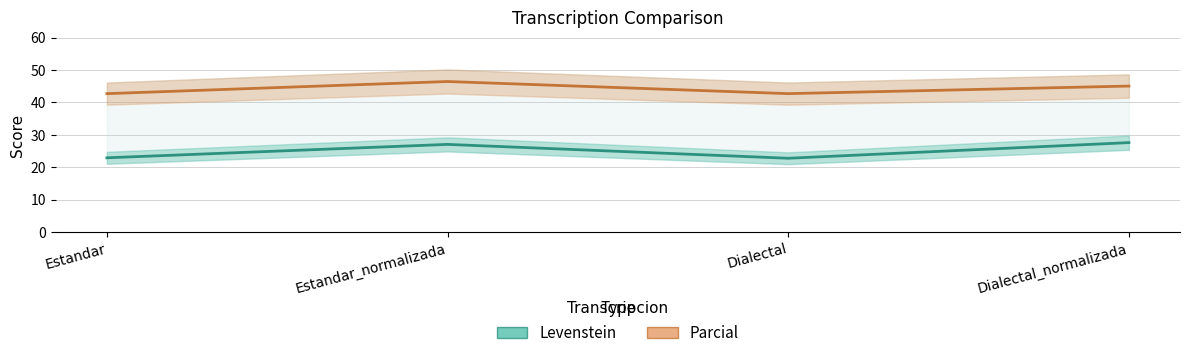

What is the label of the 4th point from the right?

Estandar